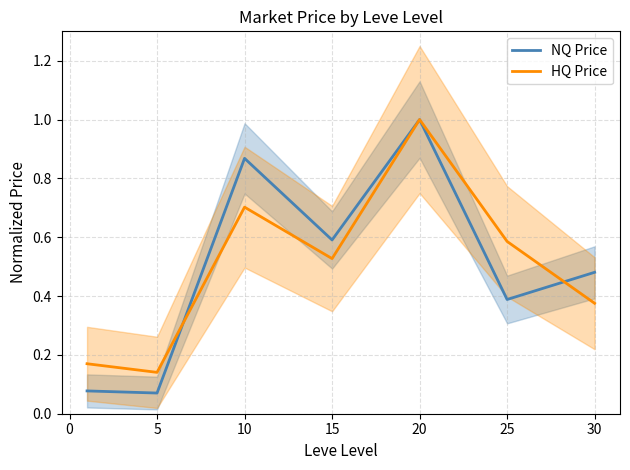

True or false: NQ Price has more than 1 points higher than both neighbors.

True